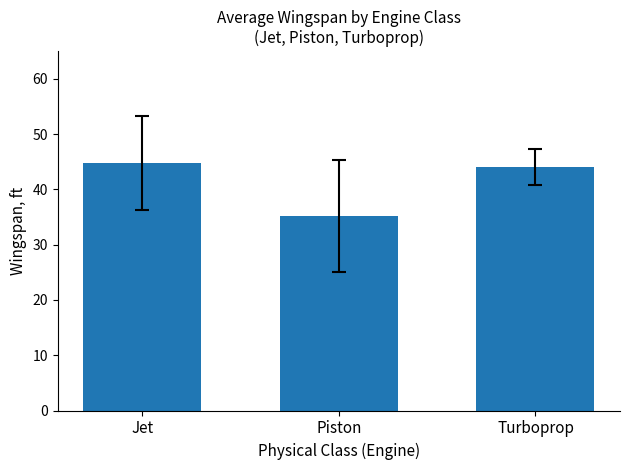

What is the minimum value shown in the chart?

35.2